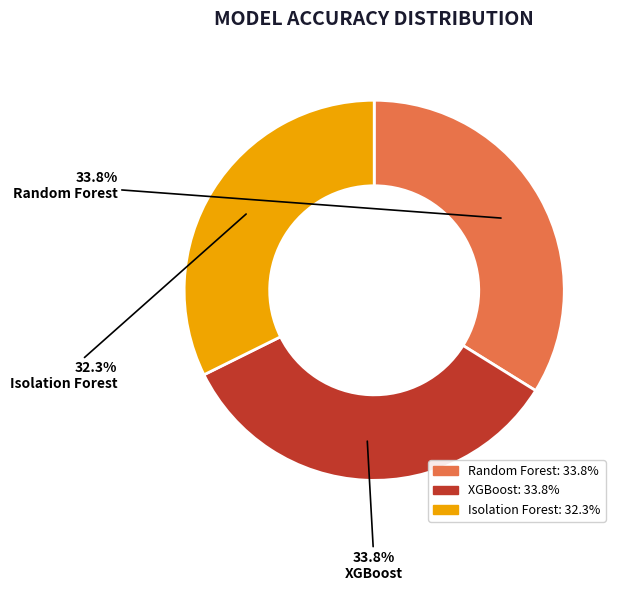

Between XGBoost and Isolation Forest, which is larger?

XGBoost